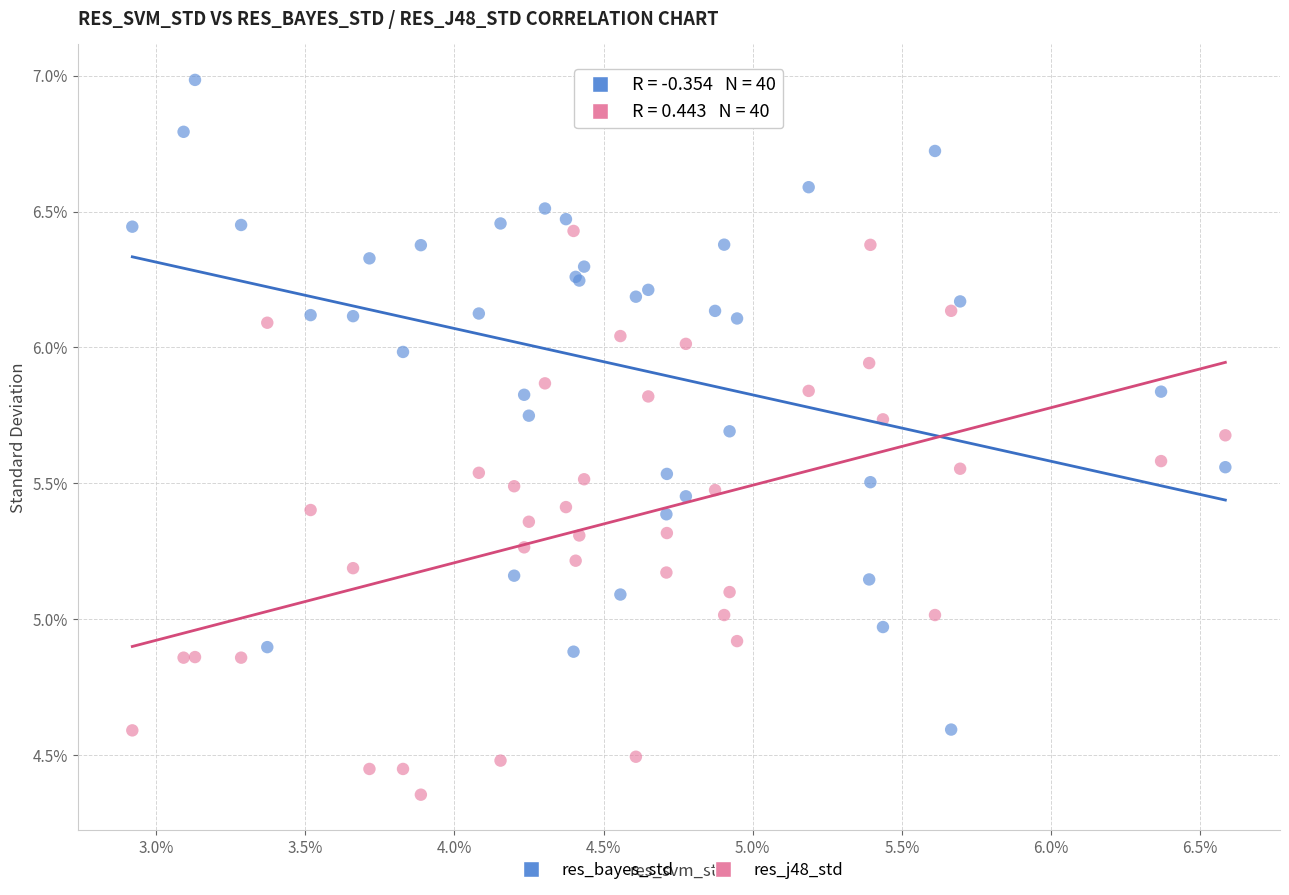

Which series has the largest Y range (max minus min)?

res_bayes_std